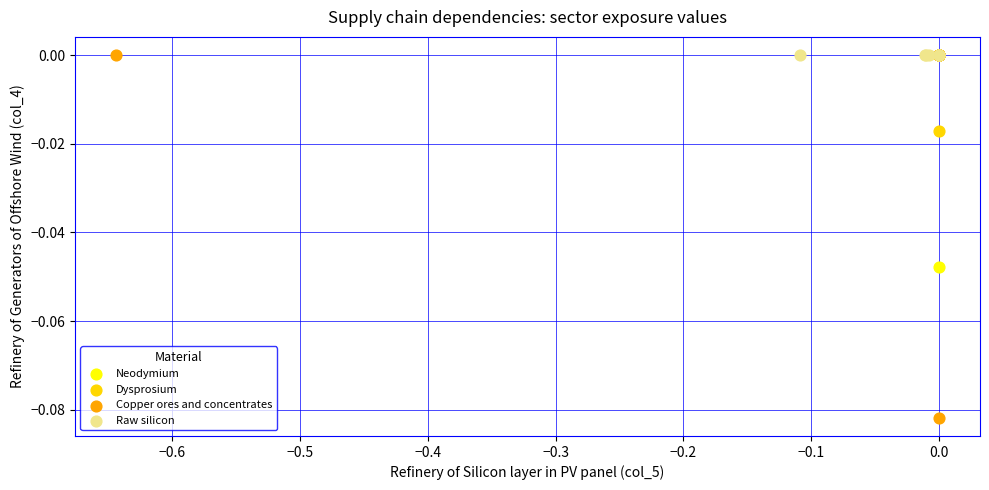

Which series contains the lowest Y value?

Copper ores and concentrates